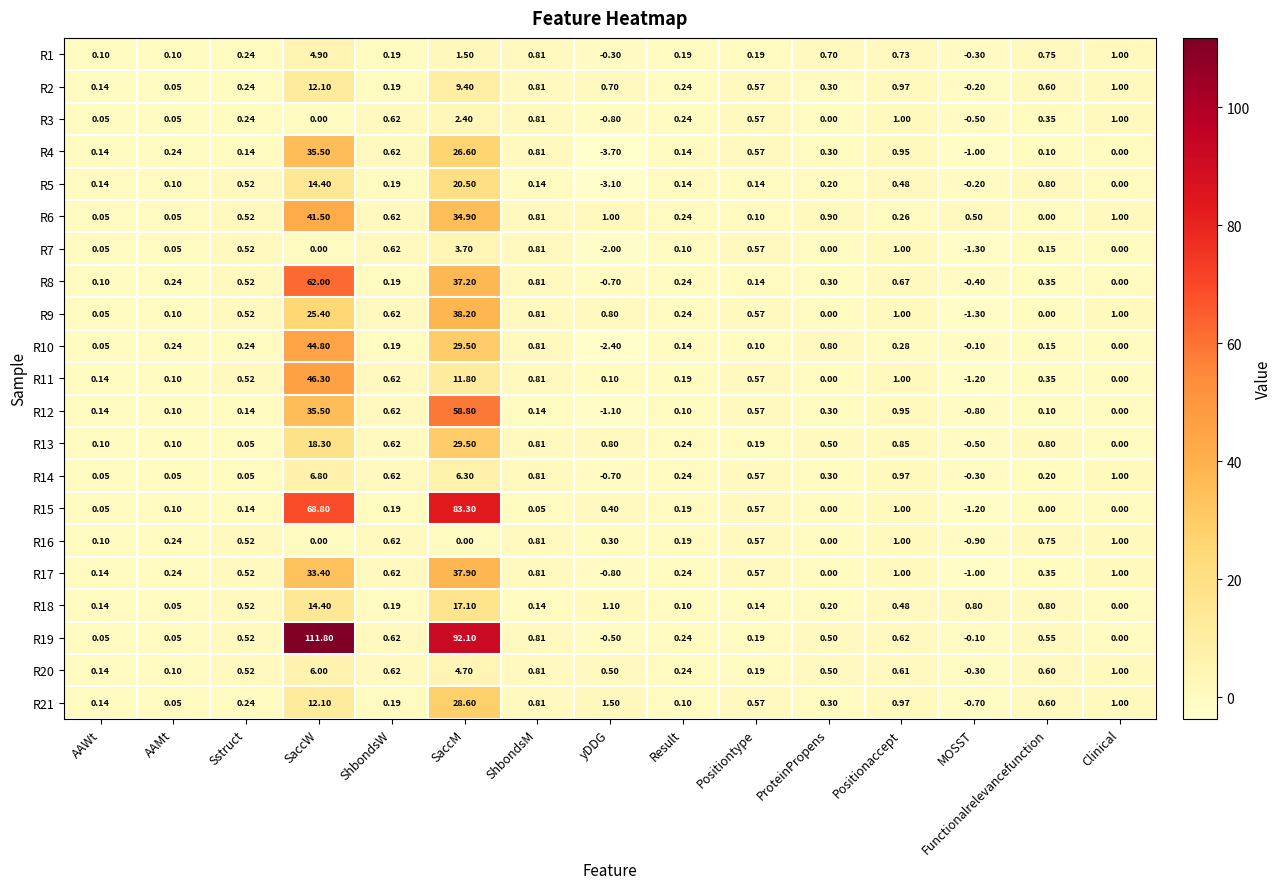

At which category is the sum across all series the highest?

SaccW